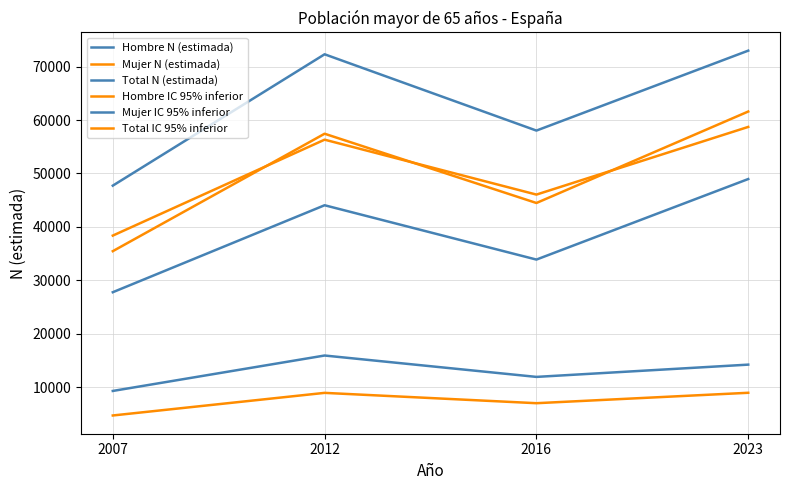

What is the sum of the Mujer N (estimada) values at 2016 and 2023?

104762